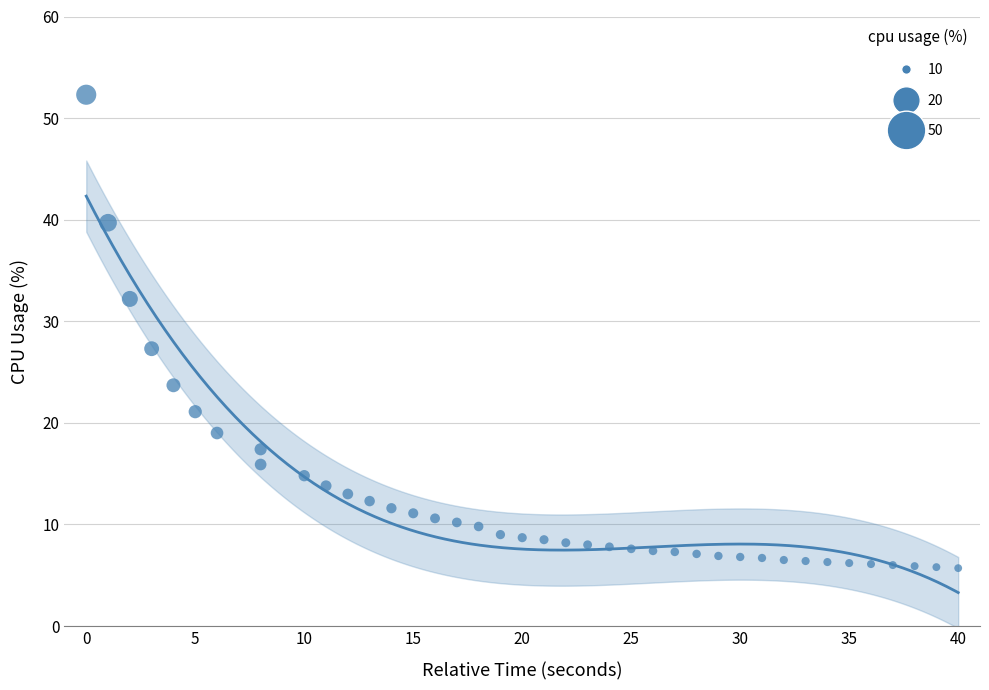

What is the range of X values (max minus min)?

40.0